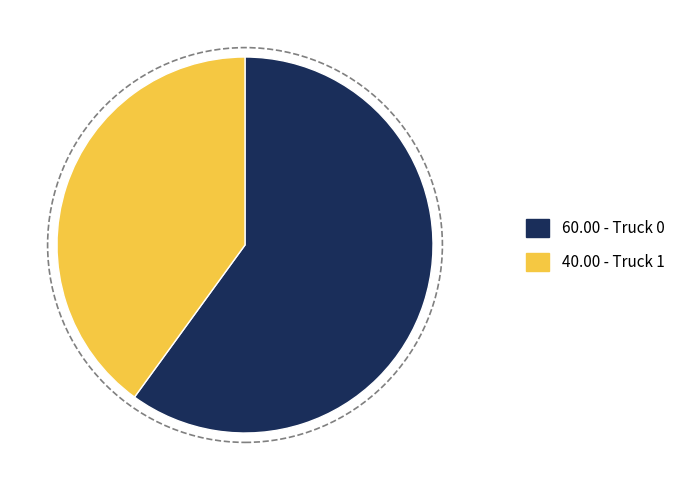

Count the number of slices in the pie.

2